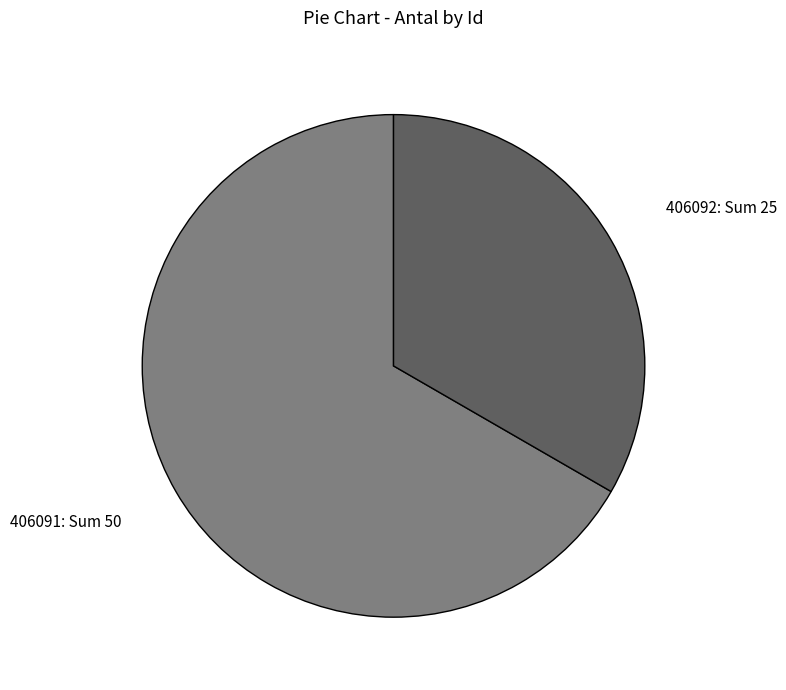

Is it true that 406092 is 39% of the pie?

False